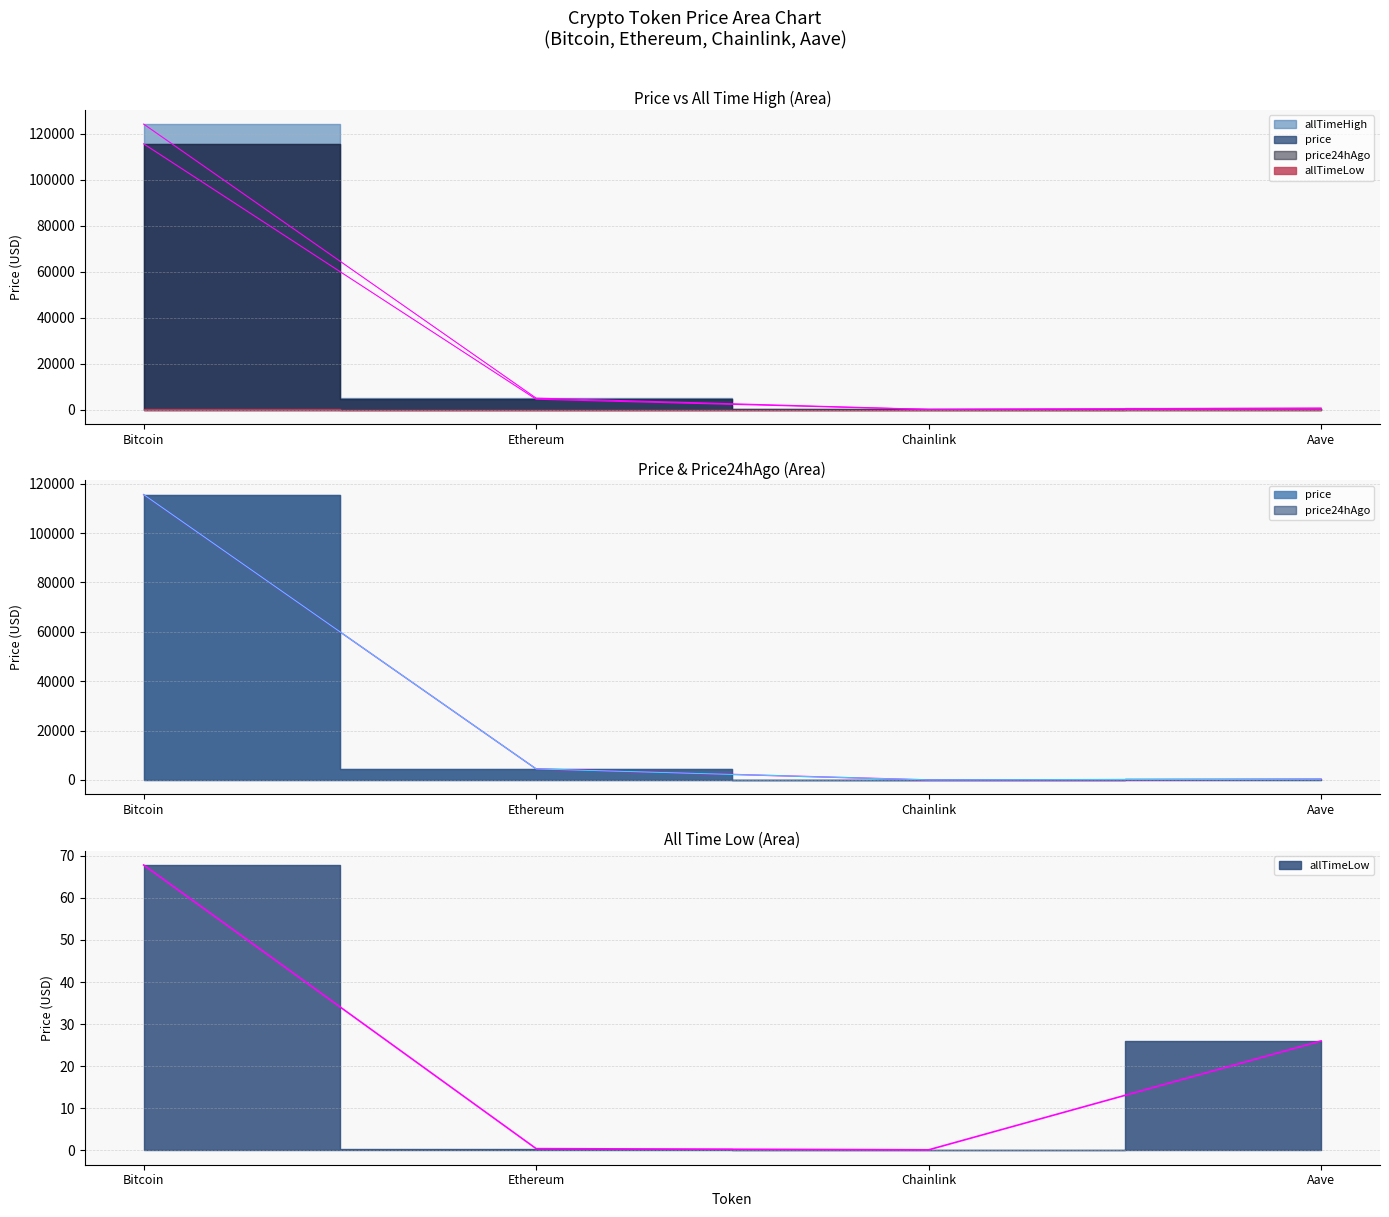

What is the spread (max minus min) of values at Bitcoin?

124060.2